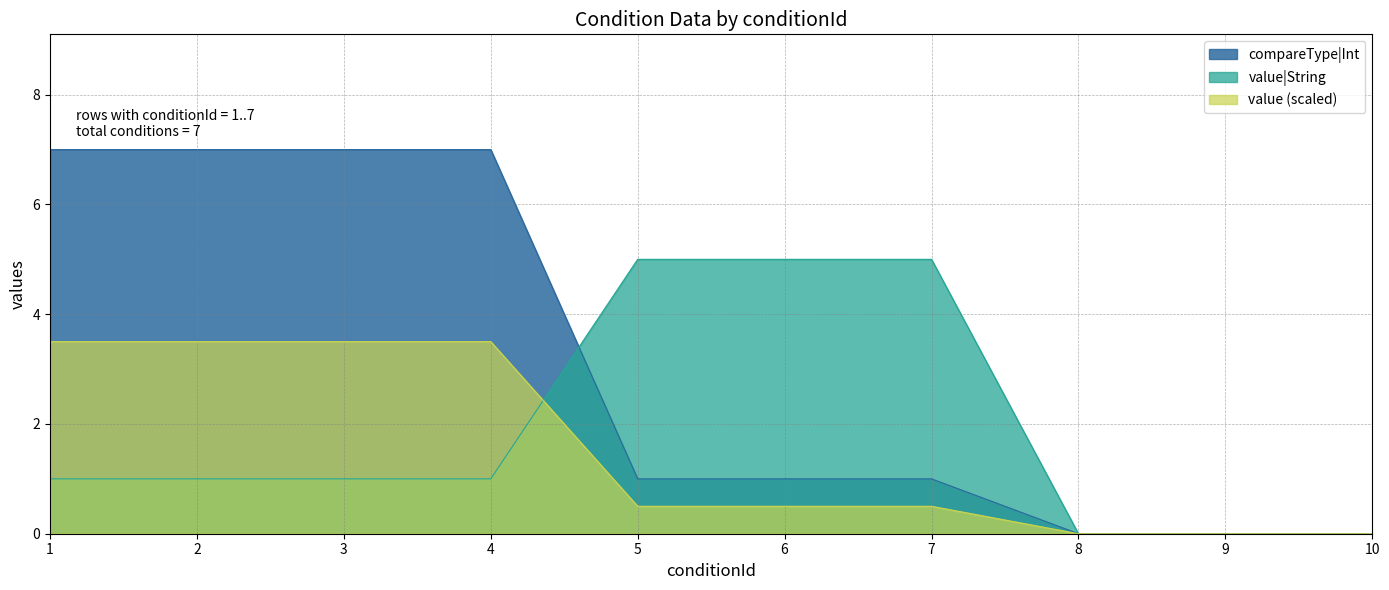

At which label does compareType|Int reach its minimum?

8